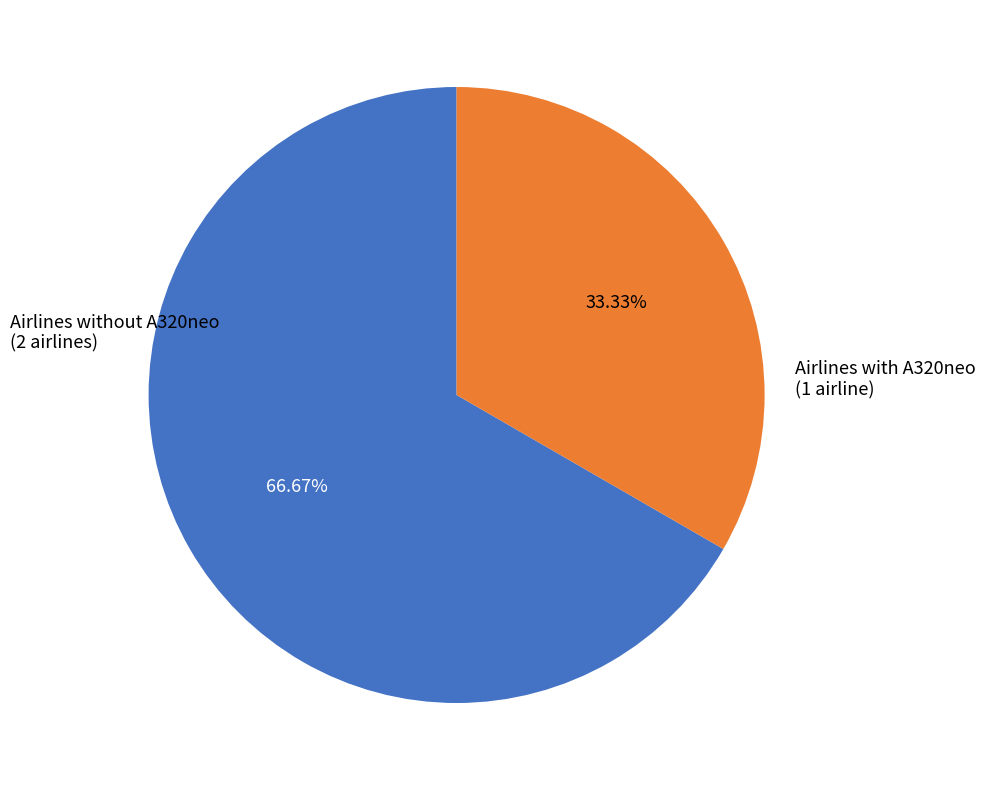

Is there any slice that represents more than half of the pie?

Yes